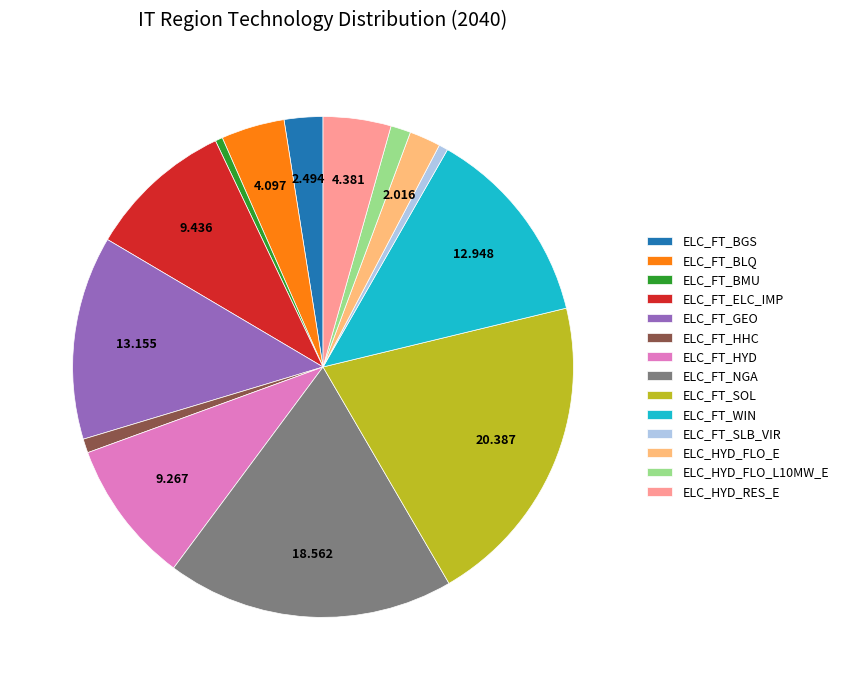

Is the sum of ELC_FT_WIN and ELC_FT_HHC greater than half?

No